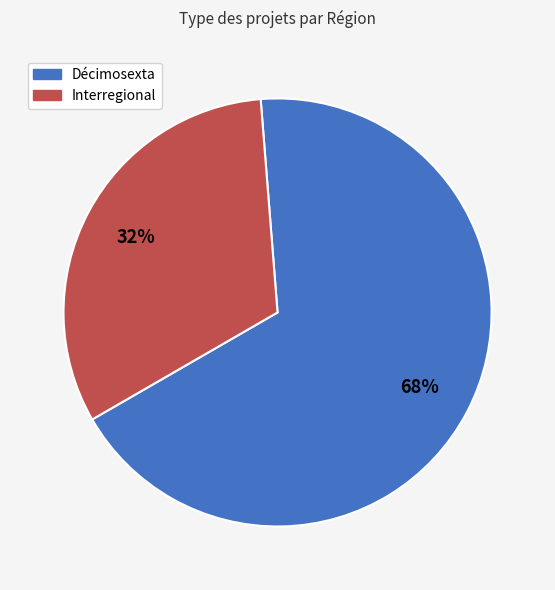

Does any single category account for the majority?

Yes